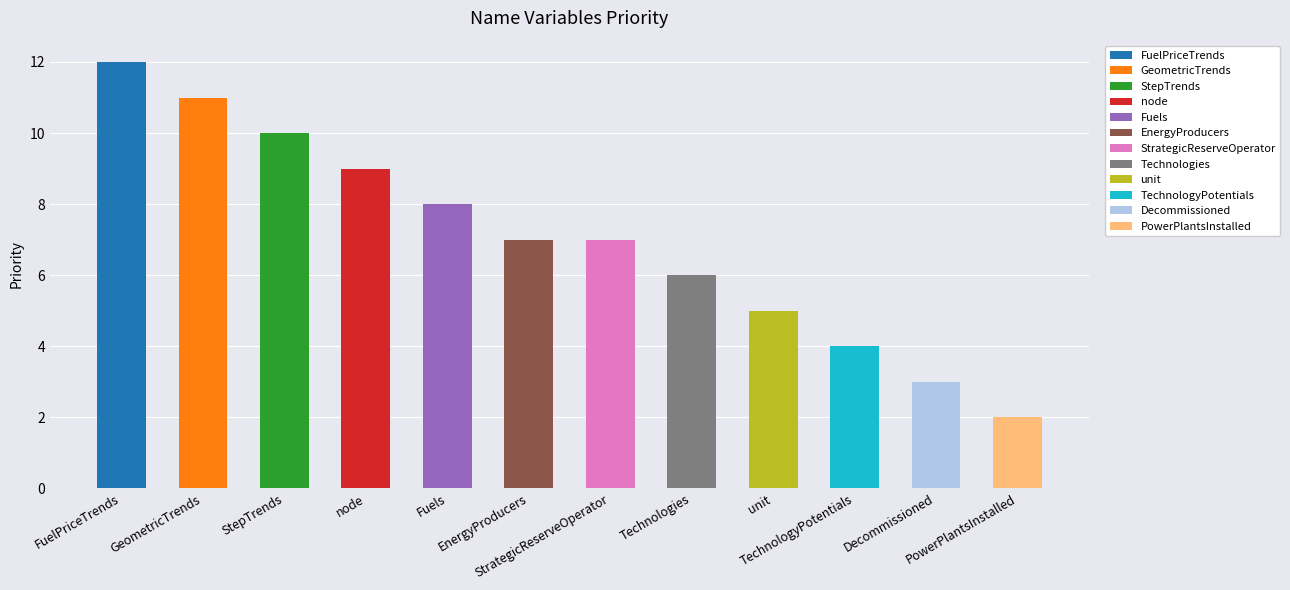

Are the bars horizontal?

No